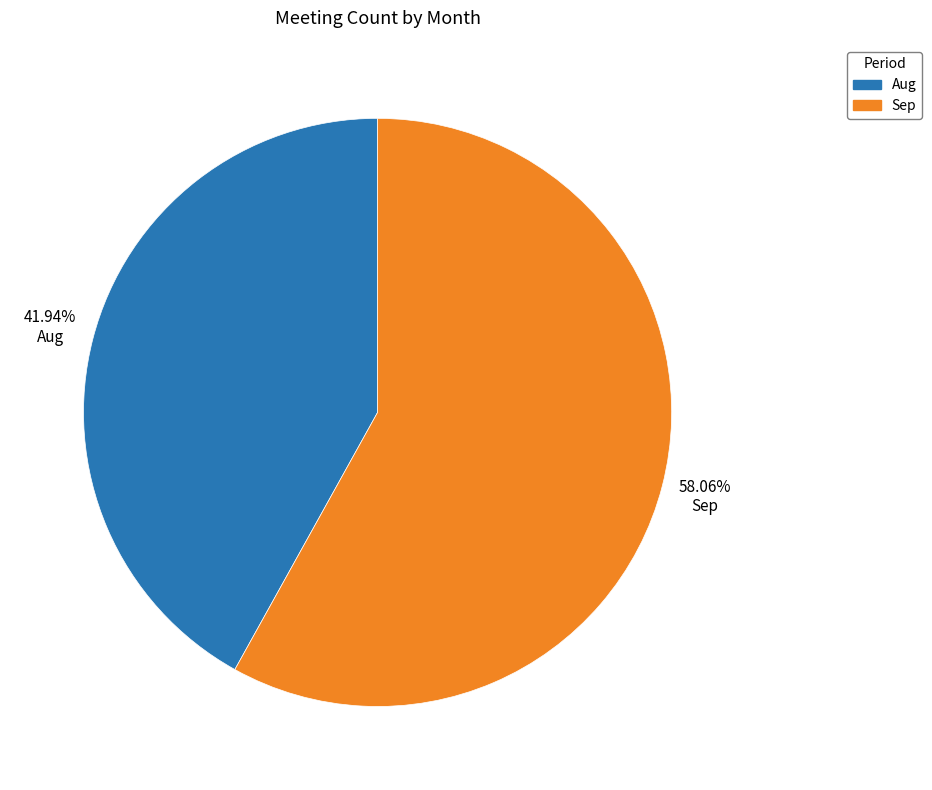

Rank the categories by value from lowest to highest.

Aug, Sep